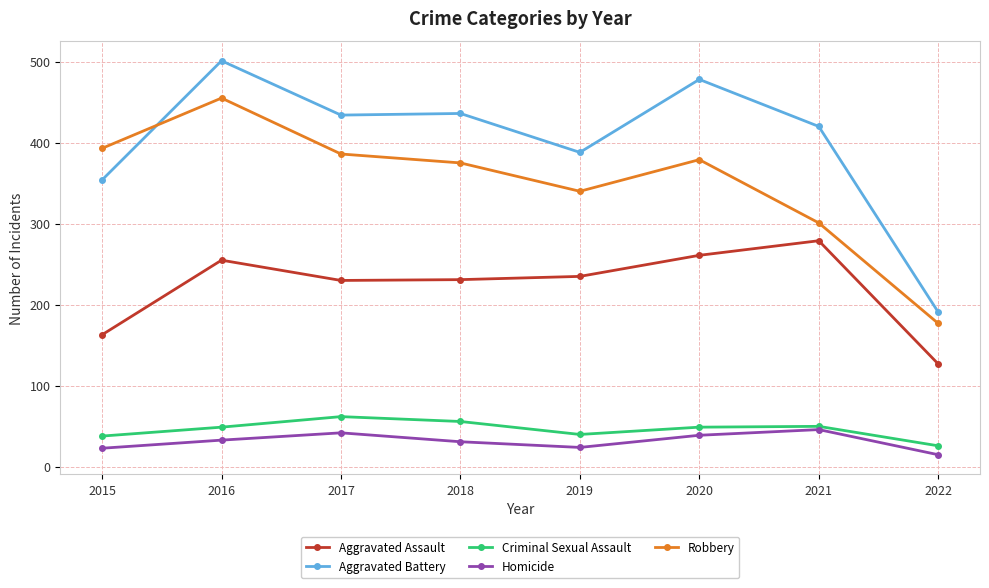

Where do Aggravated Battery and Robbery first cross each other?

2015 and 2016